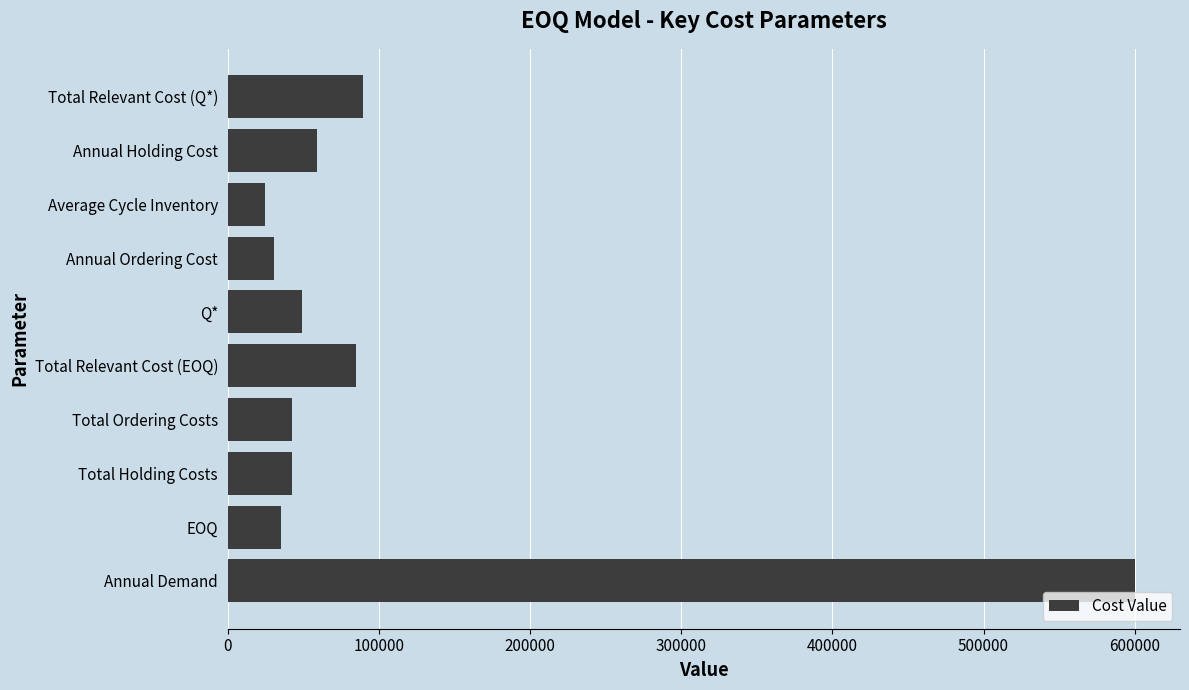

True or false: the data shows 24657.5 at Average Cycle Inventory.

True